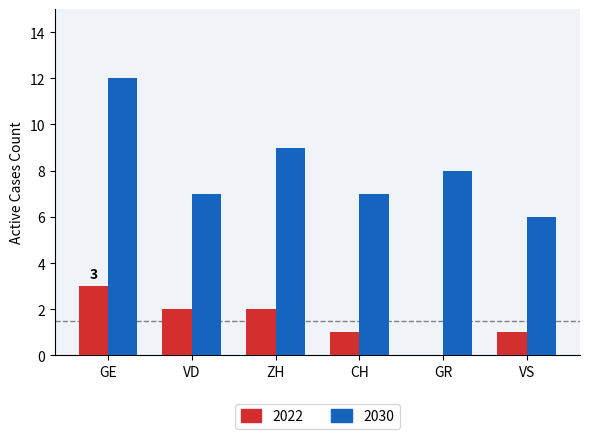

What is the greatest value displayed?

12